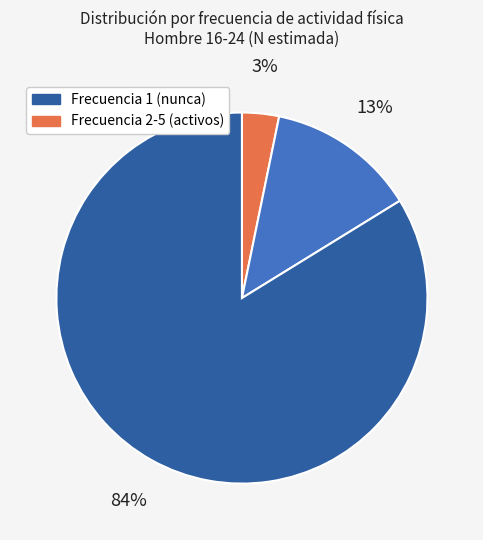

To the nearest percent, what is the difference between the largest and smallest slice percentages?

81%